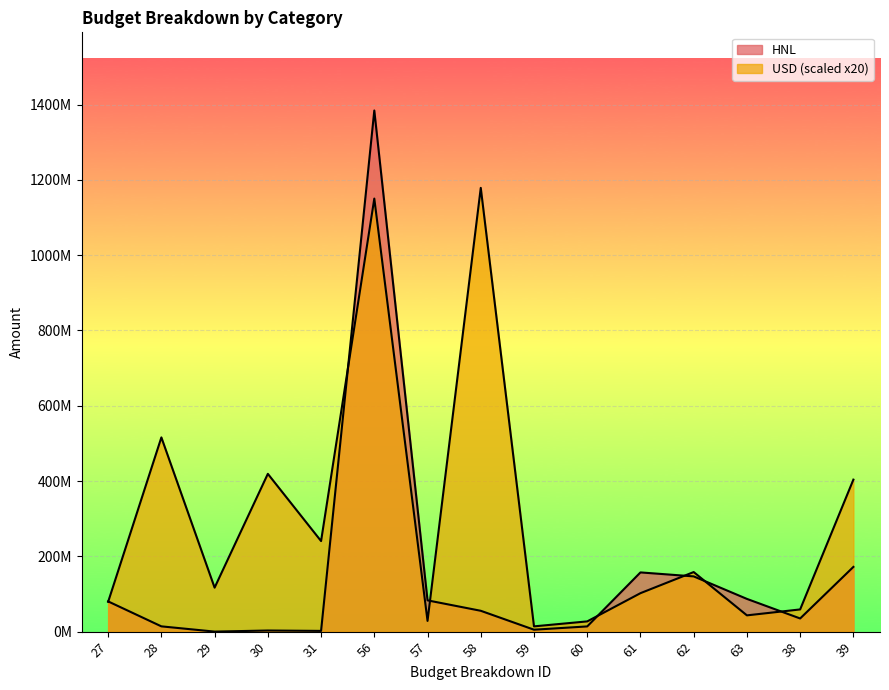

What is the difference between the second highest and second lowest values in the HNL series?

169990574